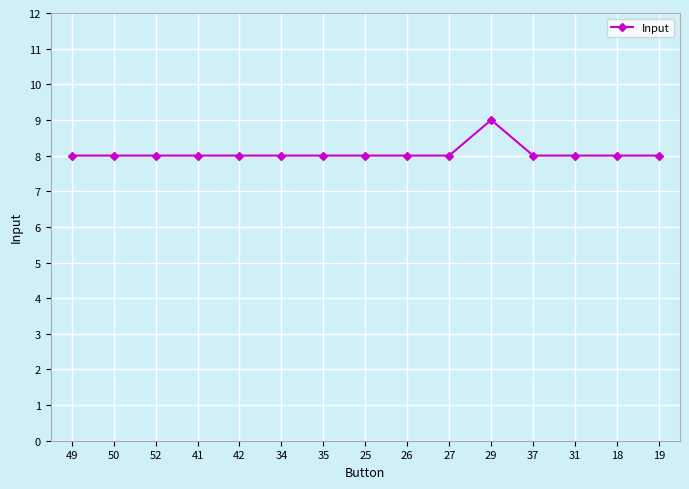

How many lines are shown in the chart?

1